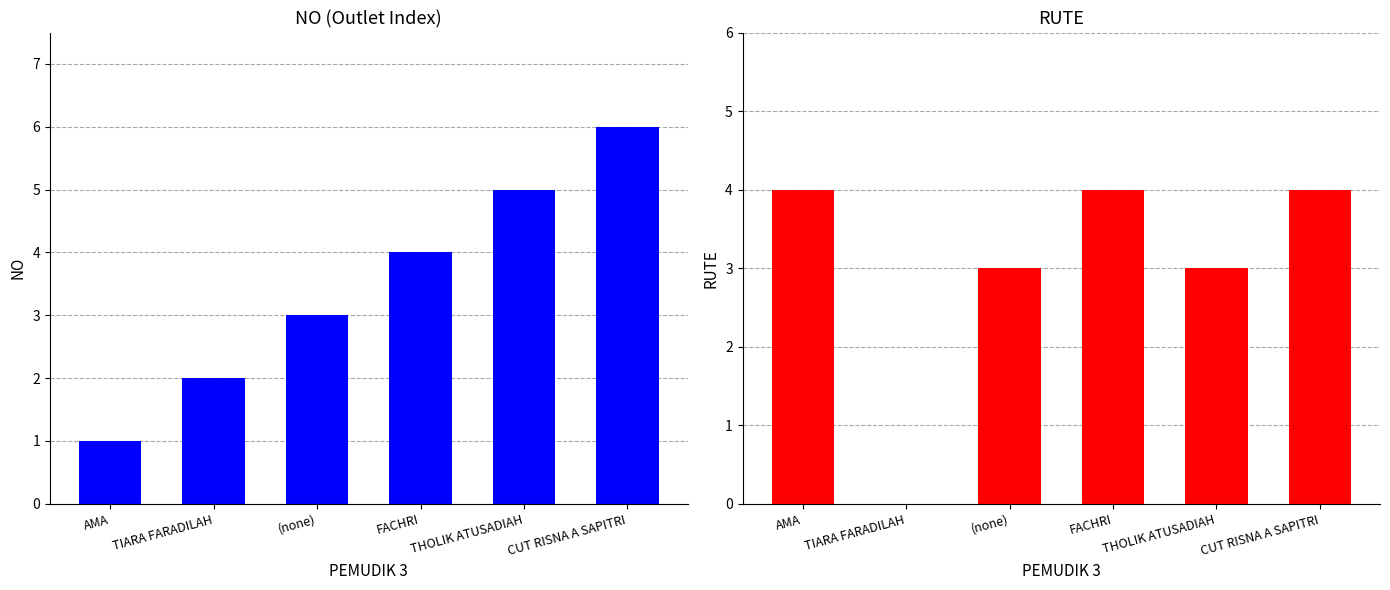

What is the label of the 4th bar from the left?

FACHRI